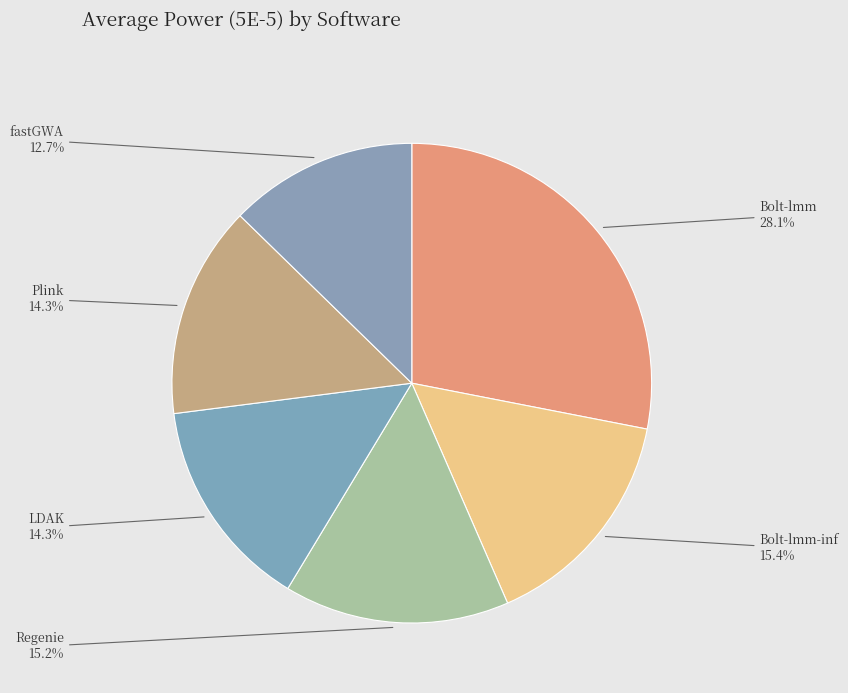

Is LDAK the majority of the pie?

No